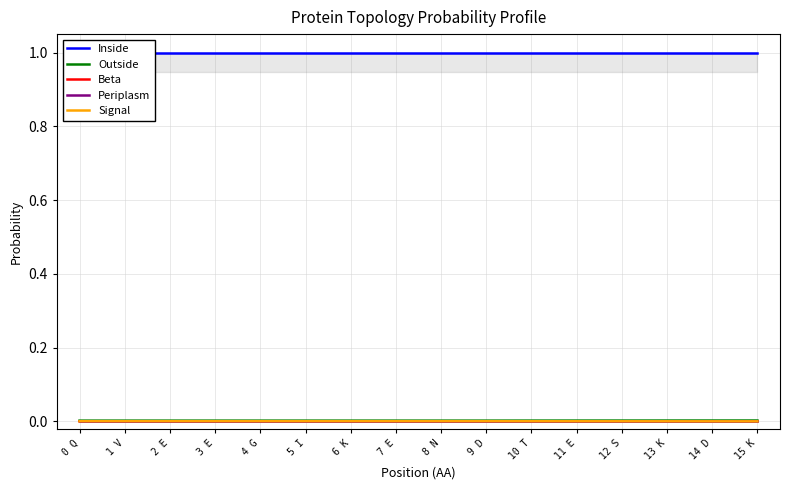

Between 3 E and 15 K, which is larger?

3 E